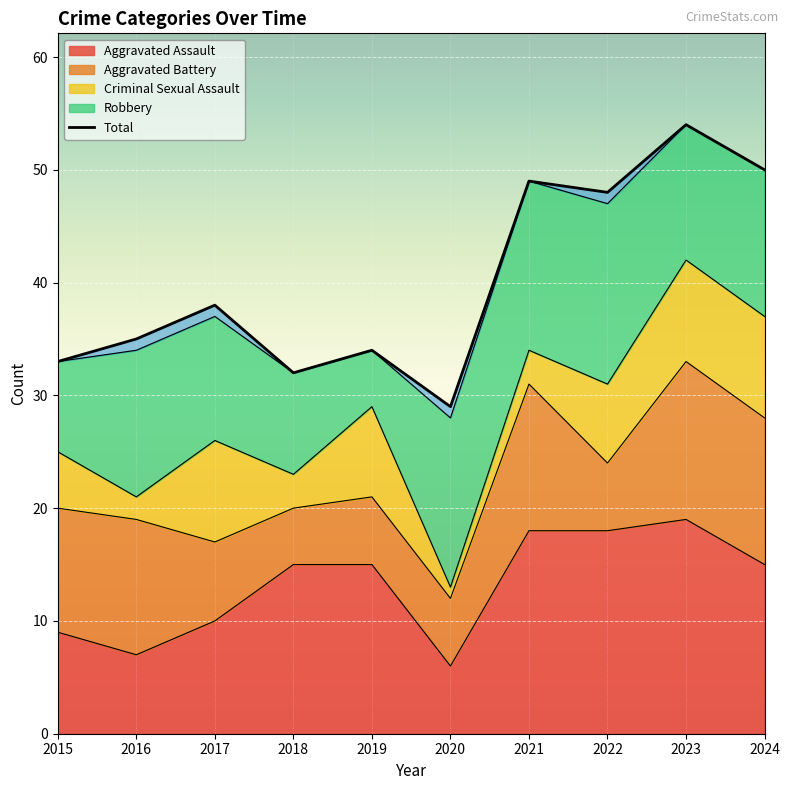

How many values are below 38?

5